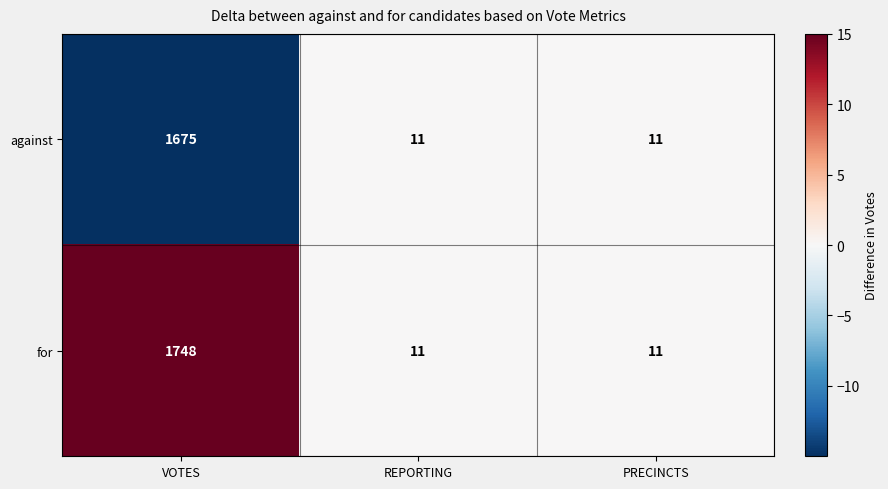

Reading left to right, list all the values displayed in this chart.

against: VOTES=1675	REPORTING=11	PRECINCTS=11
for: VOTES=1748	REPORTING=11	PRECINCTS=11